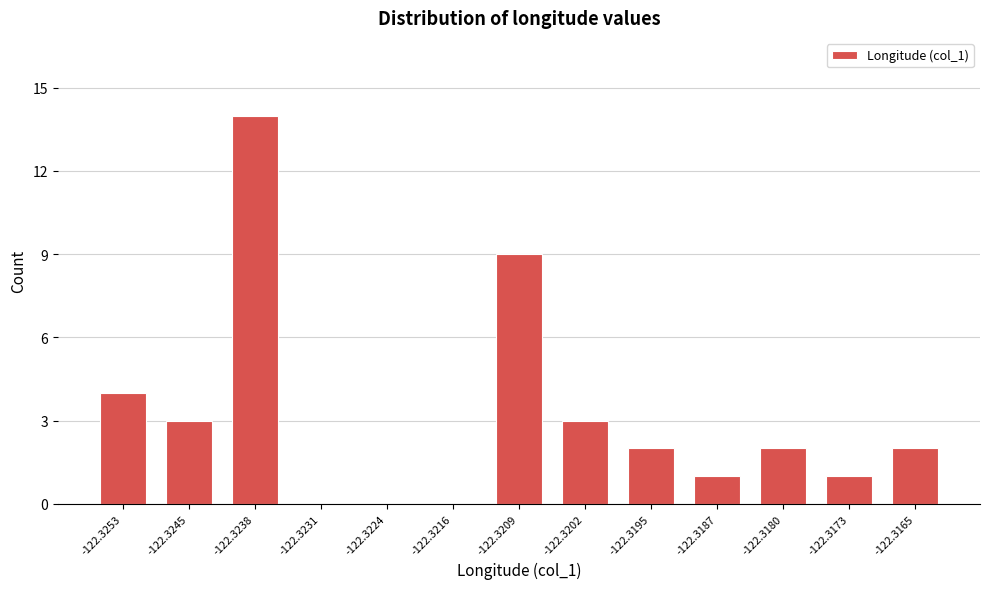

Reading left to right, what are all the values shown in this chart?

-122.3253=4	-122.3245=3	-122.3238=14	-122.3231=0	-122.3224=0	-122.3216=0	-122.3209=9	-122.3202=3	-122.3195=2	-122.3187=1	-122.3180=2	-122.3173=1	-122.3165=2